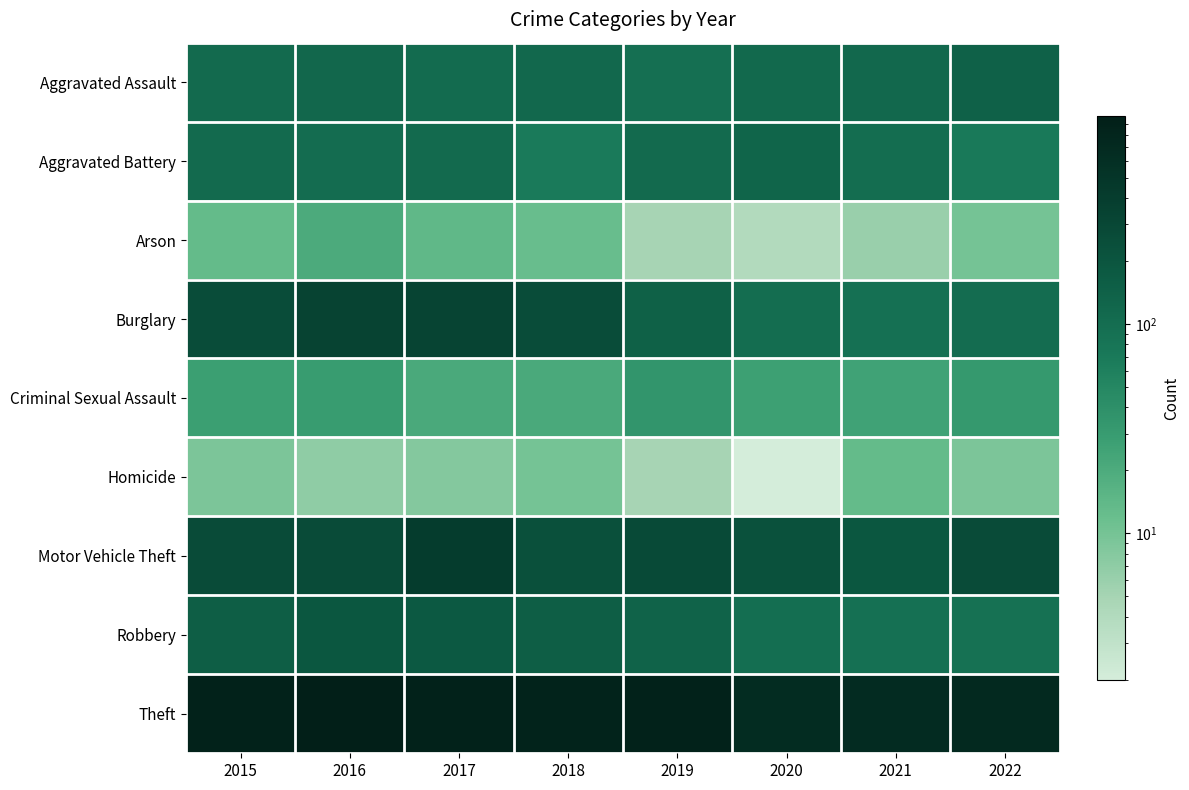

What is the greatest value displayed?

984